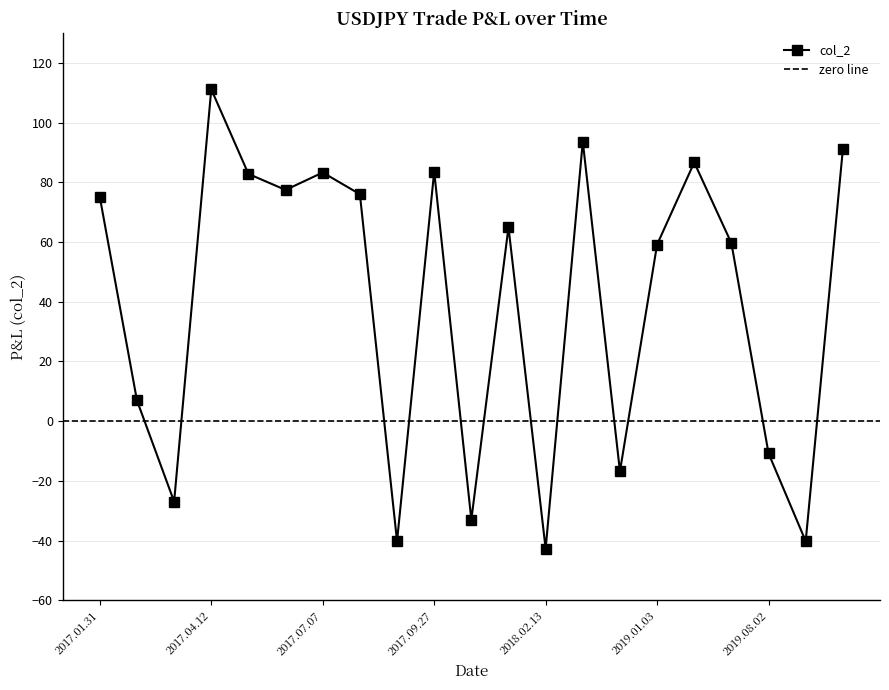

How many lines are shown in the chart?

1